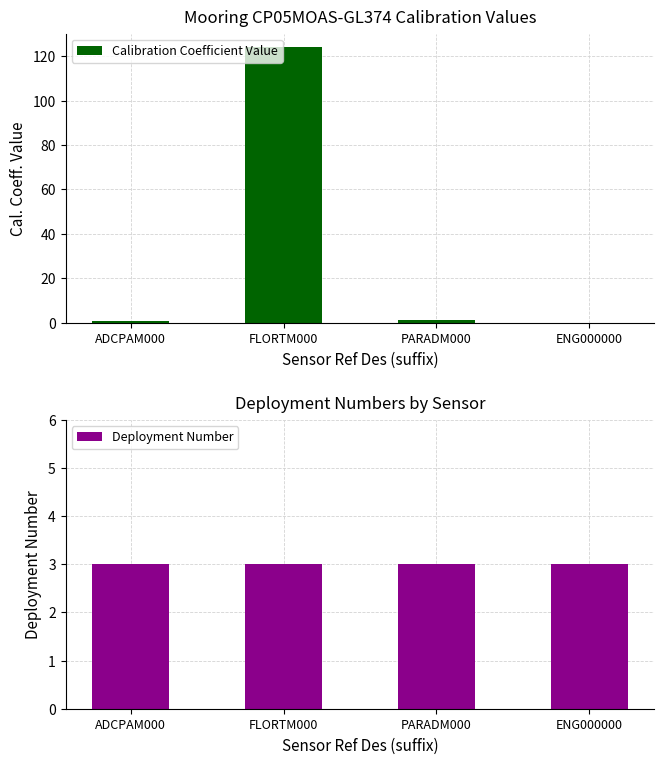

At which label does Deployment Number reach its minimum?

ADCPAM000